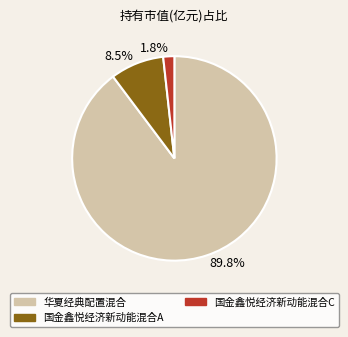

How much of the chart is everything except 国金鑫悦经济新动能混合A?

91.5%